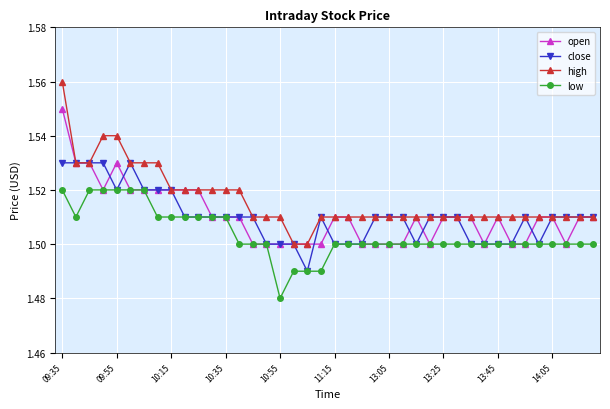

Which series has the largest range (max minus min)?

high